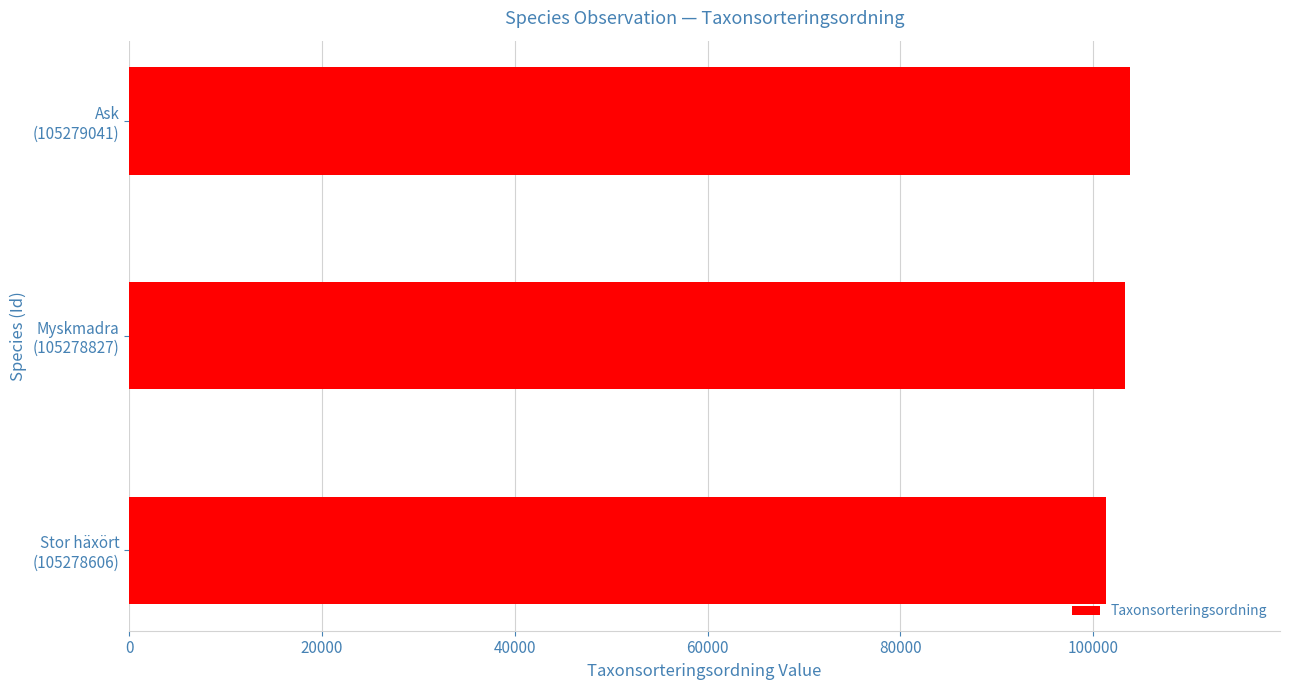

What is the smallest value displayed?

101325